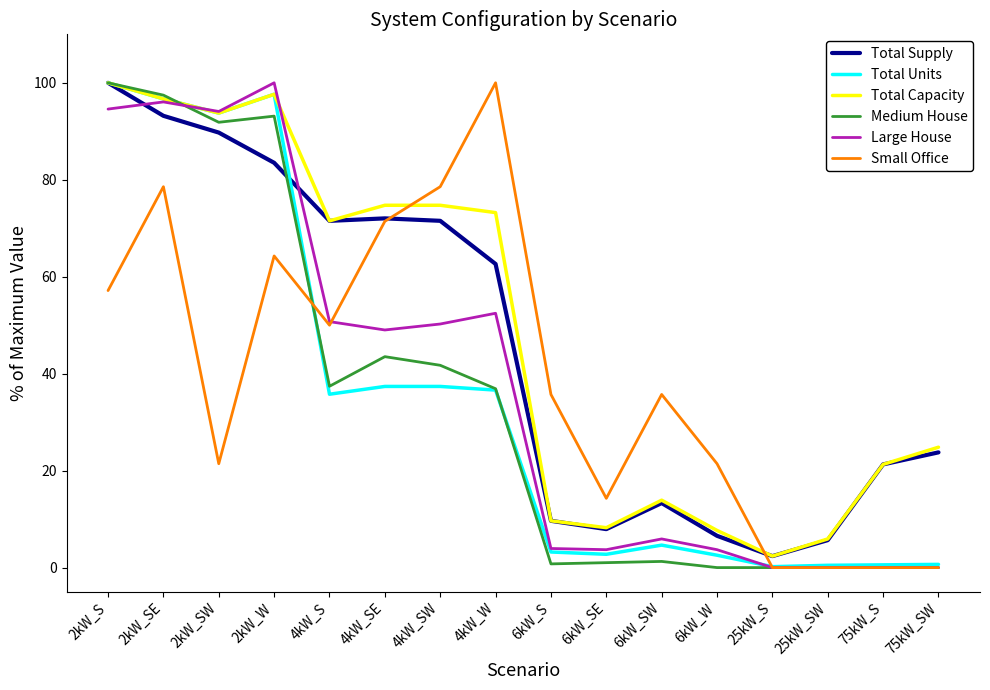

True or false: Total Supply has a value of 23.8 at 75kW_SW.

True